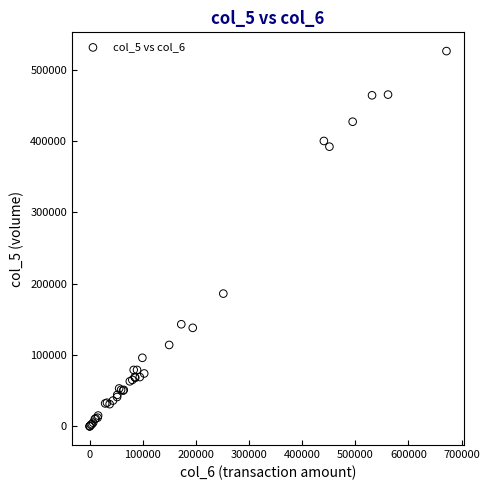

What Y value in the scatter plot is closest to 263000?

186000